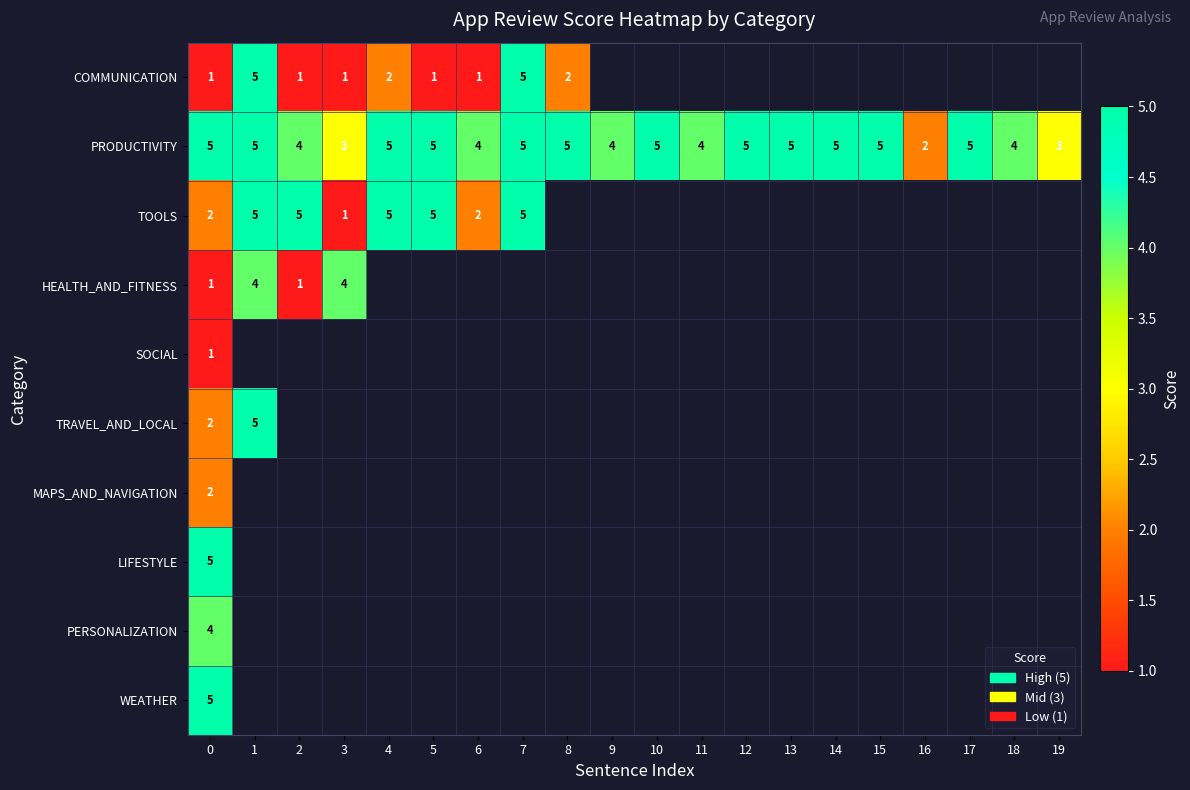

What is the sum of the COMMUNICATION values at 6 and 4?

3